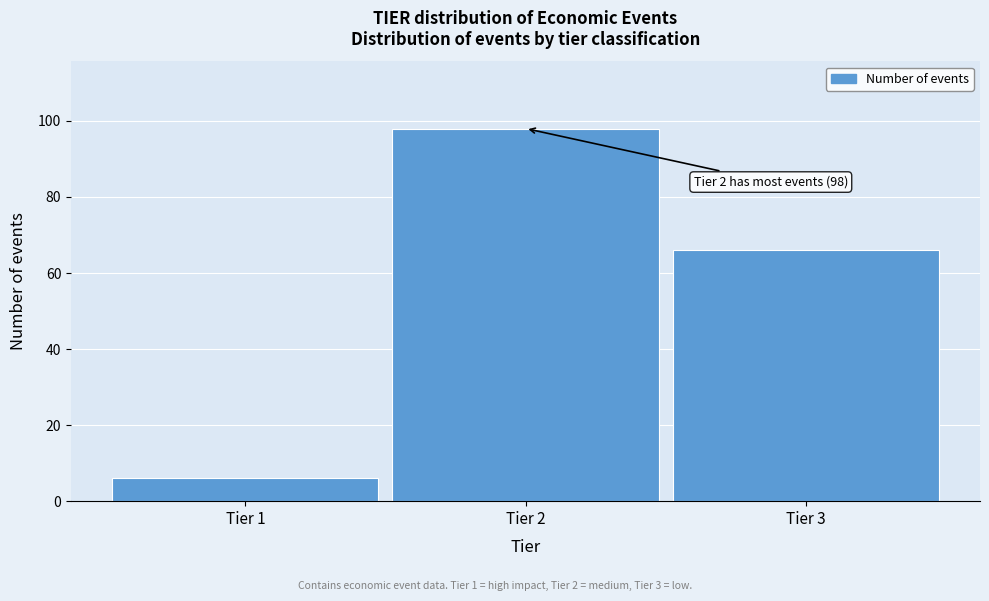

Reading right to left, extract all data points from this chart.

Tier 3=66	Tier 2=98	Tier 1=6